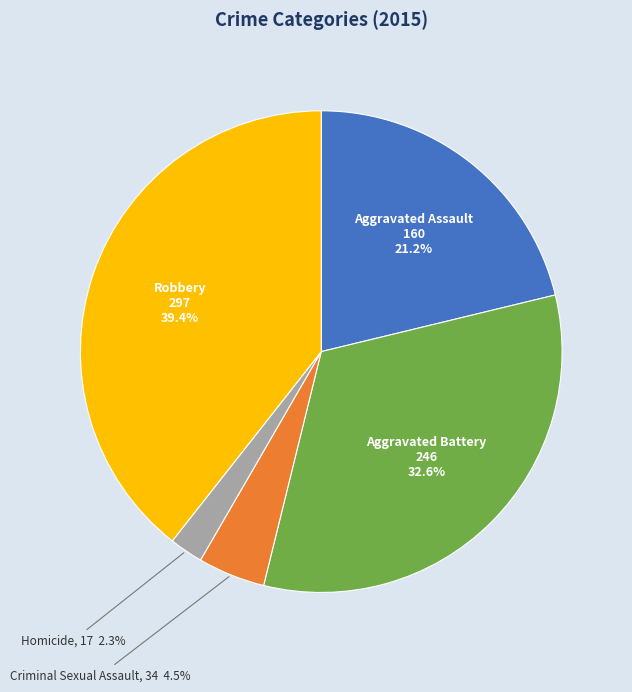

Rank the categories by value from highest to lowest.

Robbery, Aggravated Battery, Aggravated Assault, Criminal Sexual Assault, Homicide